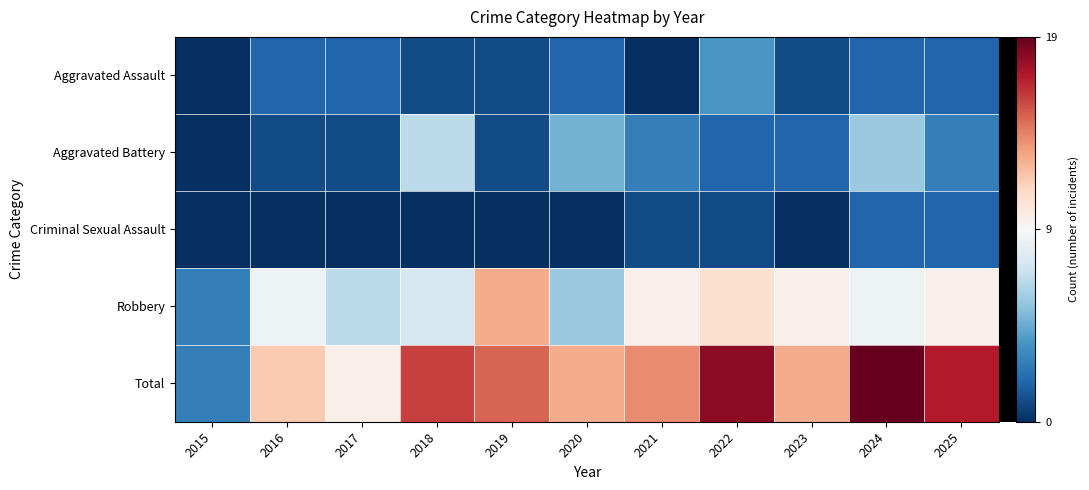

Reading left to right, list all the values displayed in this chart.

Aggravated Assault: 2015=0	2016=2	2017=2	2018=1	2019=1	2020=2	2021=0	2022=4	2023=1	2024=2	2025=2
Aggravated Battery: 2015=0	2016=1	2017=1	2018=7	2019=1	2020=5	2021=3	2022=2	2023=2	2024=6	2025=3
Criminal Sexual Assault: 2015=0	2016=0	2017=0	2018=0	2019=0	2020=0	2021=1	2022=1	2023=0	2024=2	2025=2
Robbery: 2015=3	2016=9	2017=7	2018=8	2019=13	2020=6	2021=10	2022=11	2023=10	2024=9	2025=10
Total: 2015=3	2016=12	2017=10	2018=16	2019=15	2020=13	2021=14	2022=18	2023=13	2024=19	2025=17